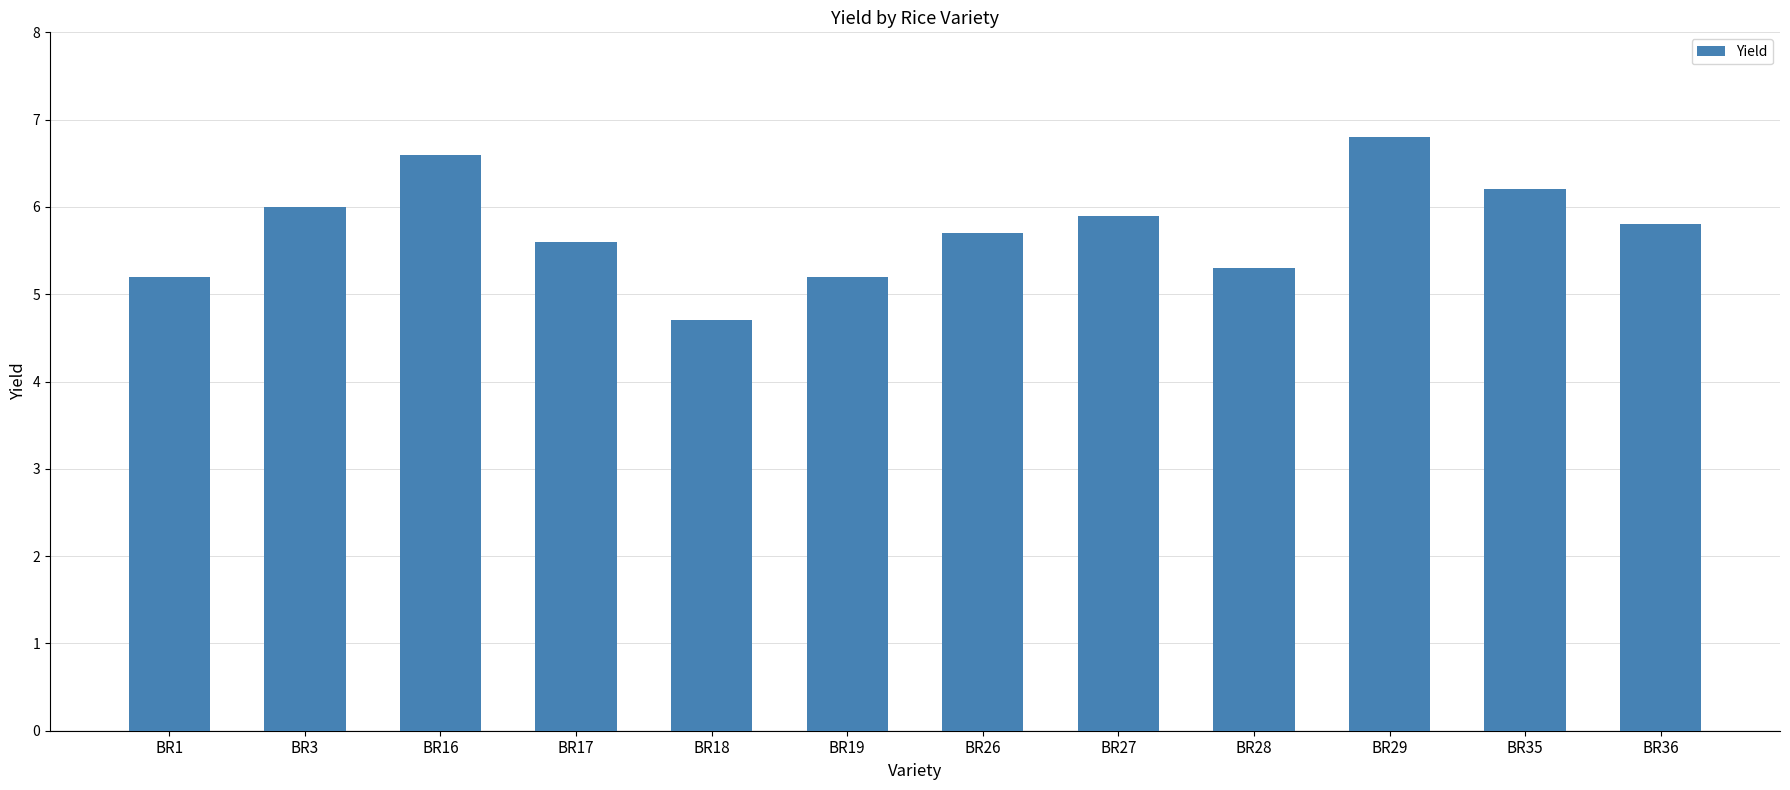

What is the ratio of the value at BR19 to the value at BR27?

0.9